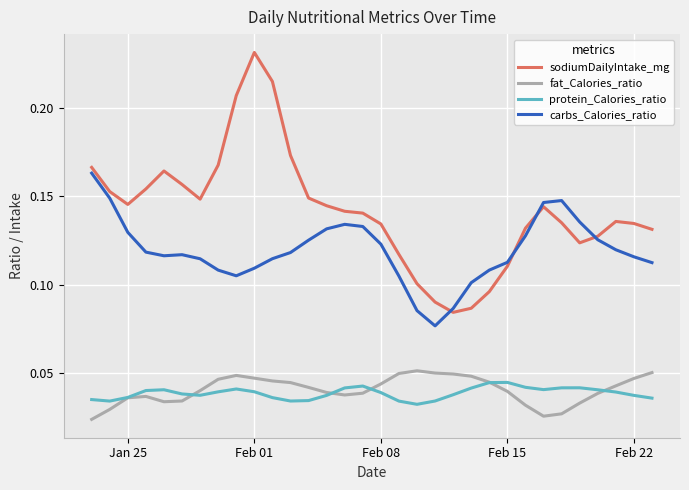

True or false: fat_Calories_ratio and carbs_Calories_ratio cross at least once.

False